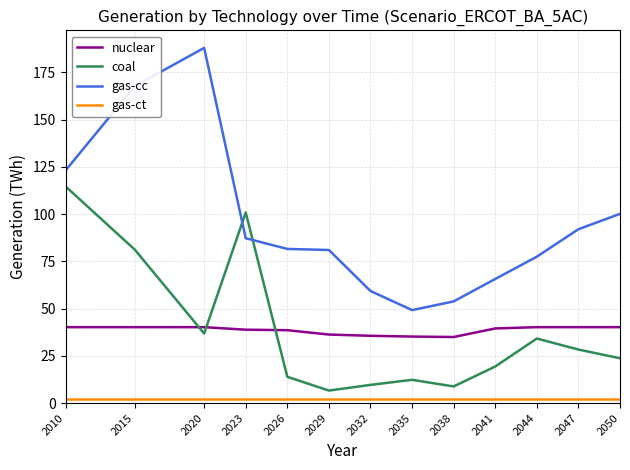

Is the value of nuclear at 2041 greater than the value of gas-cc at 2038?

No